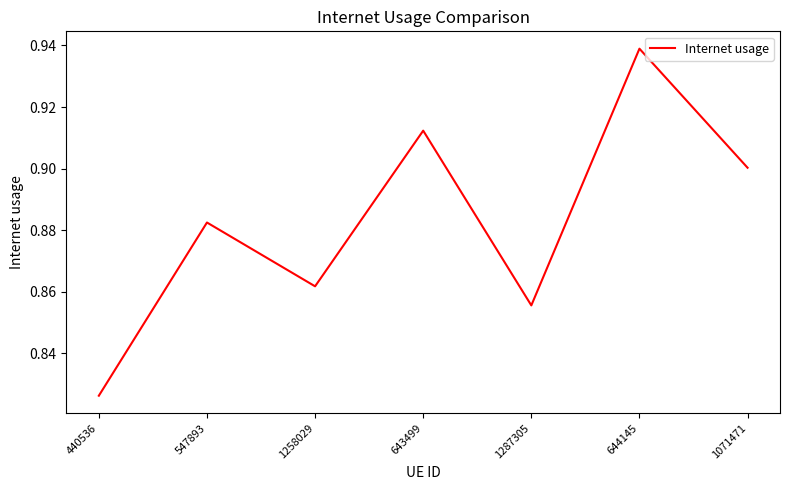

Rank the categories by value from highest to lowest.

644145, 643499, 1071471, 547893, 1258029, 1287305, 440536